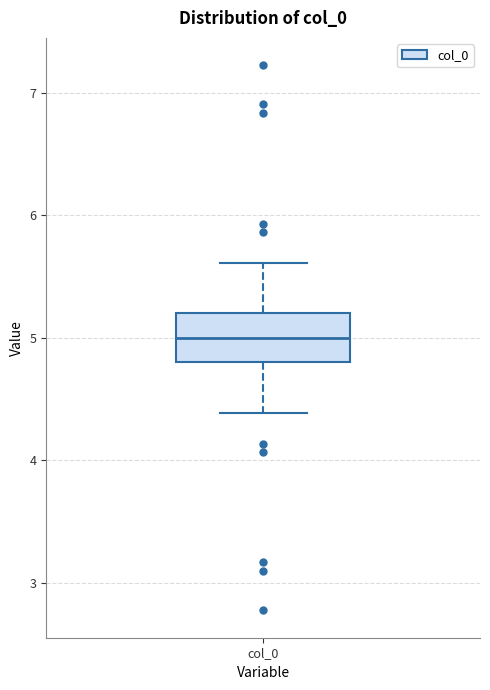

Read this box plot against the y-axis: the position of the median line, the range covered by the box, and the ends of both whiskers. The values are not printed on the chart, so give them approximately, as read against the axis.

median 5.0, box 4.8 to 5.2, whiskers 4.4 to 5.6